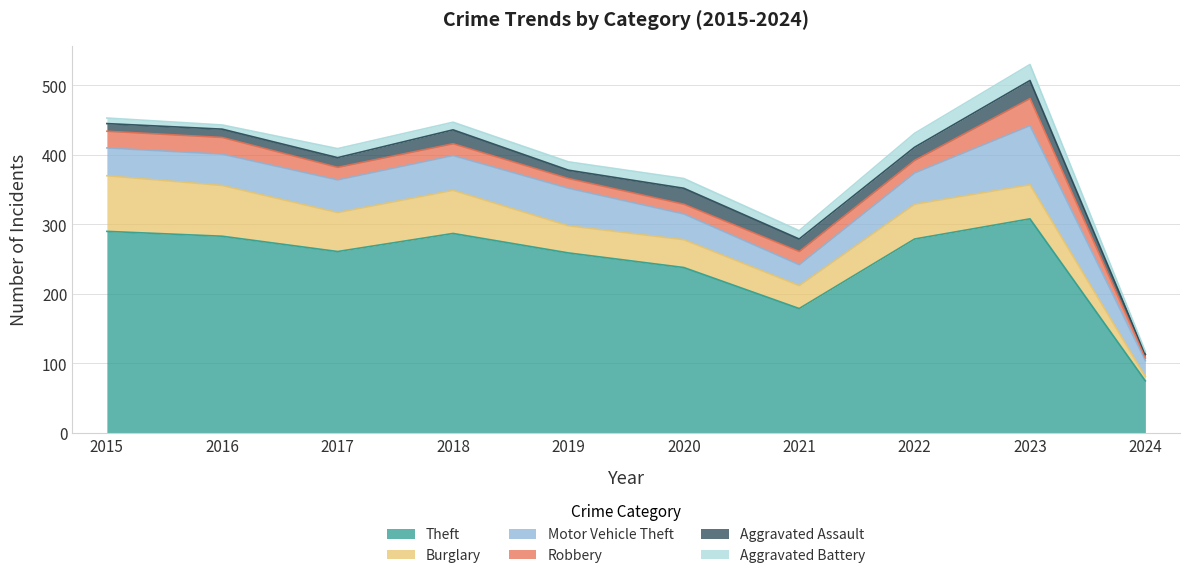

Reading left to right, extract all data points from this chart.

Theft: 290	283	261	287	259	238	179	279	308	75
Burglary: 80	73	56	62	39	40	33	50	49	6
Motor Vehicle Theft: 40	45	47	50	54	37	30	45	85	23
Robbery: 24	24	18	17	14	14	19	18	39	4
Aggravated Assault: 11	12	14	20	12	23	18	19	26	5
Aggravated Battery: 8	6	13	11	12	14	12	20	23	4